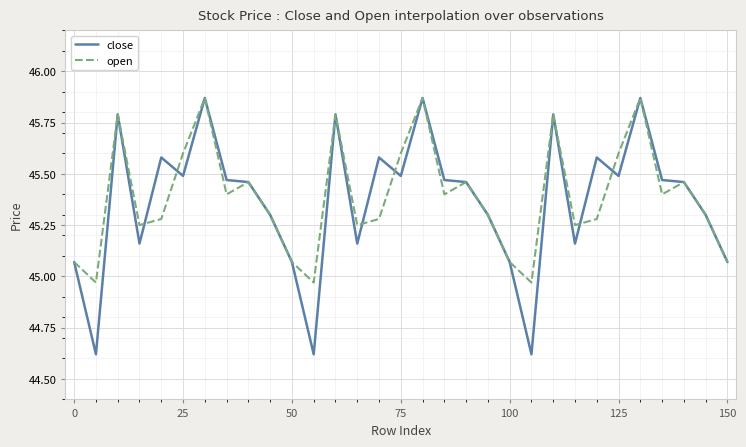

The value of open at 50 is 27.7. True or false?

False